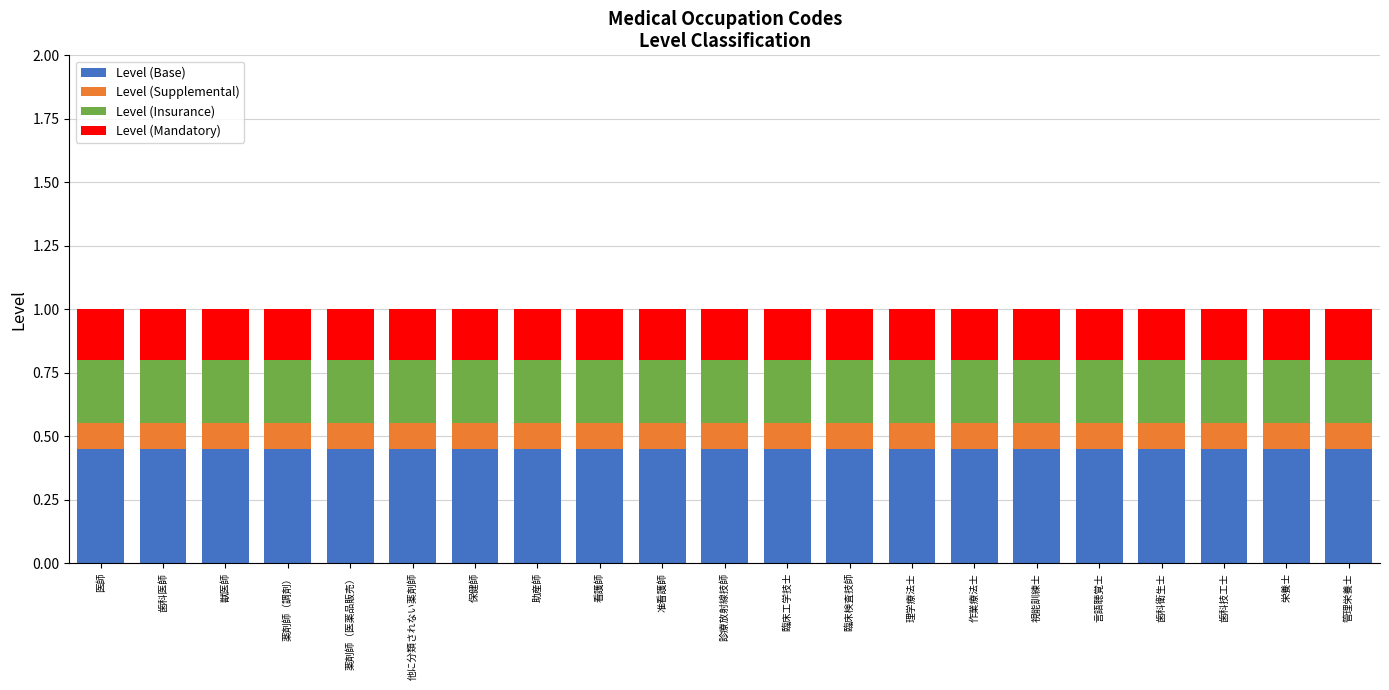

What is the total value across all series at 管理栄養士?

1.0